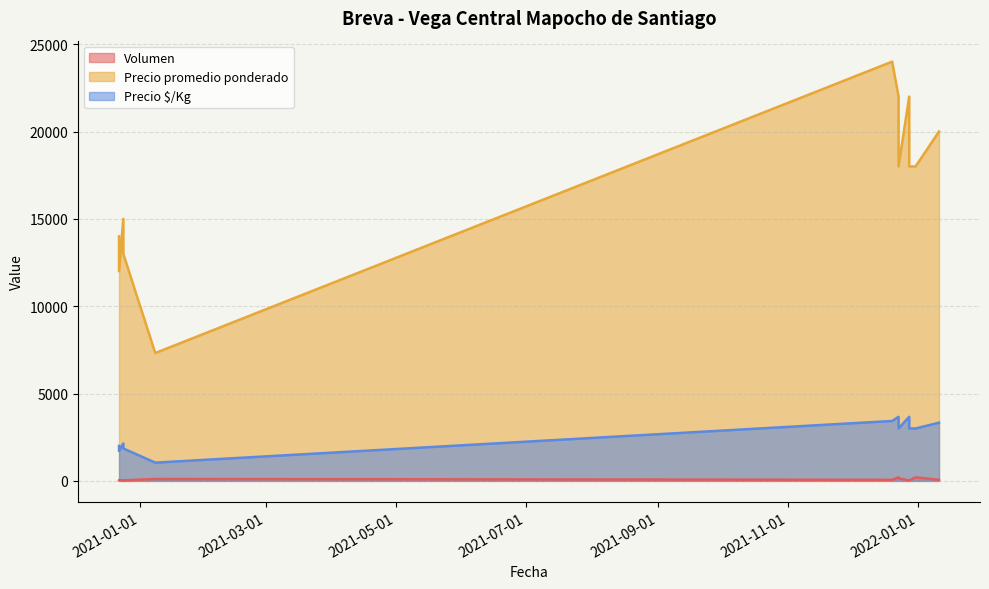

At how many categories does at least one series exceed 11884?

11